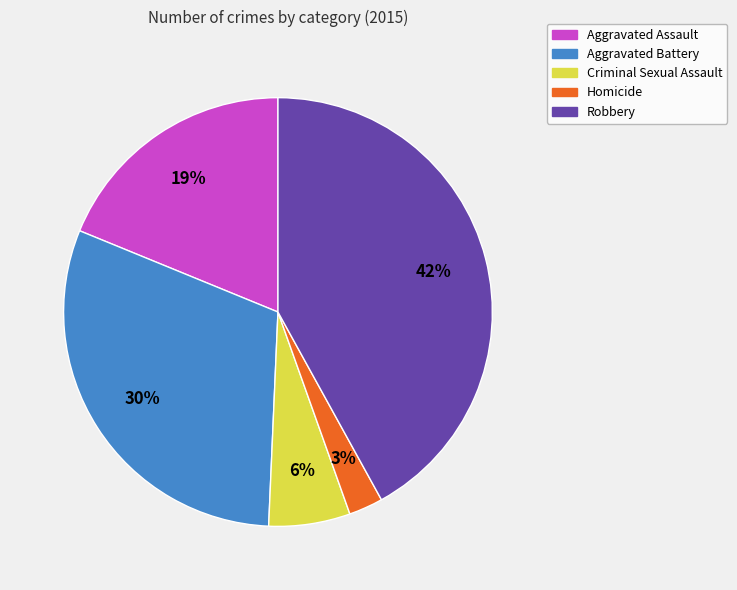

What percentage is the Aggravated Battery slice, to the nearest percent?

30%